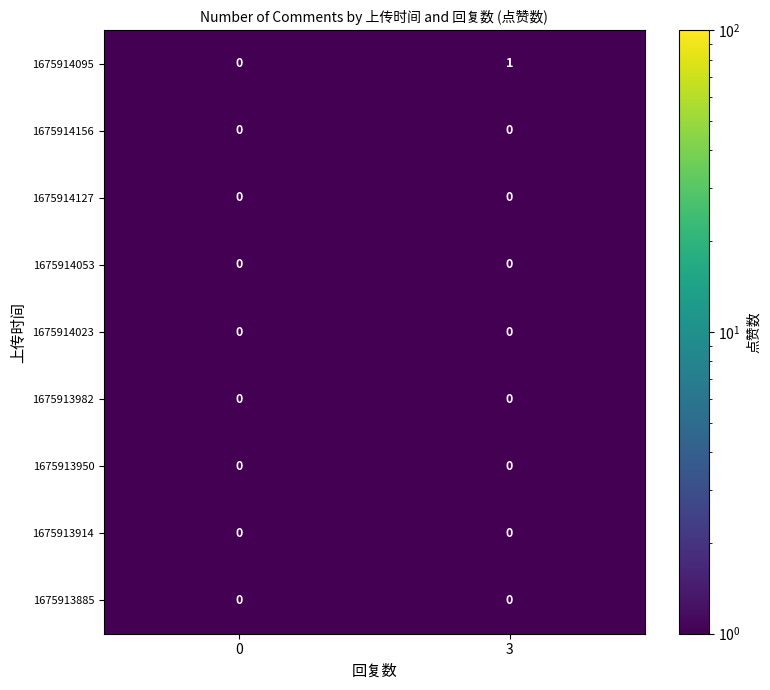

Is it true that 1675913982 equals 0 at 0?

True